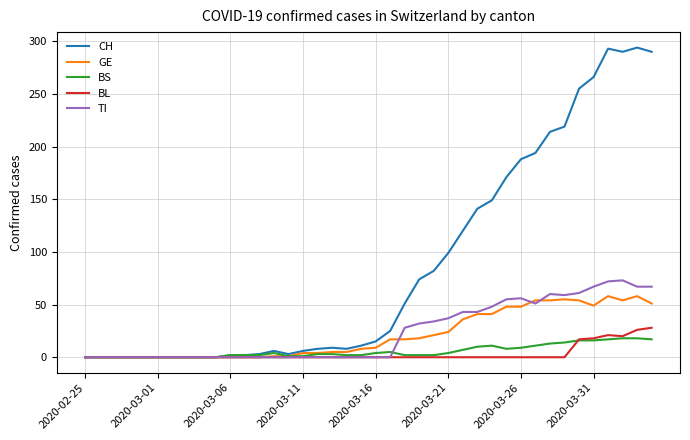

Which series has the largest range (max minus min)?

CH